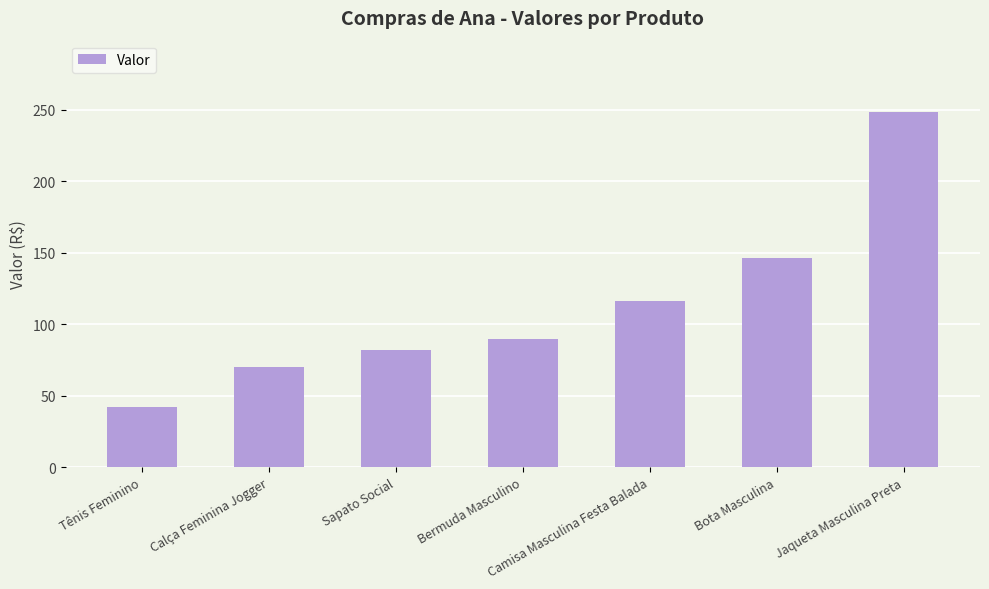

Which has a higher value, Bermuda Masculino or Sapato Social?

Bermuda Masculino